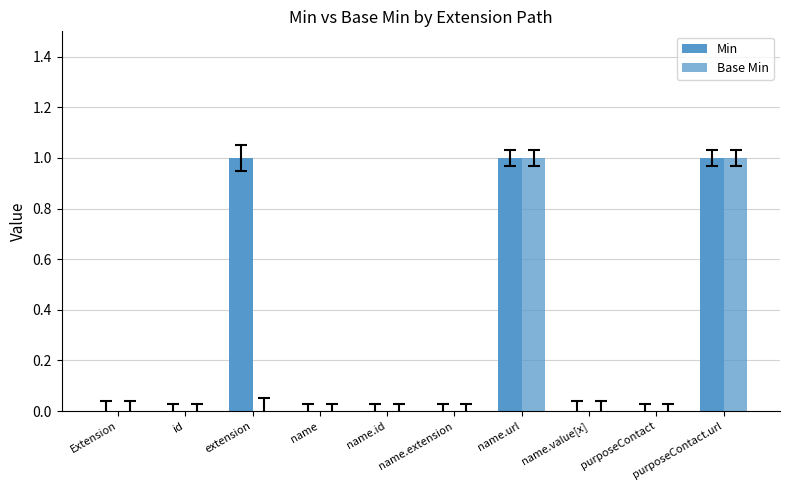

Reading left to right, extract all data points from this chart.

Min: Extension=0	id=0	extension=1	name=0	name.id=0	name.extension=0	name.url=1	name.value[x]=0	purposeContact=0	purposeContact.url=1
Base Min: Extension=0	id=0	extension=0	name=0	name.id=0	name.extension=0	name.url=1	name.value[x]=0	purposeContact=0	purposeContact.url=1